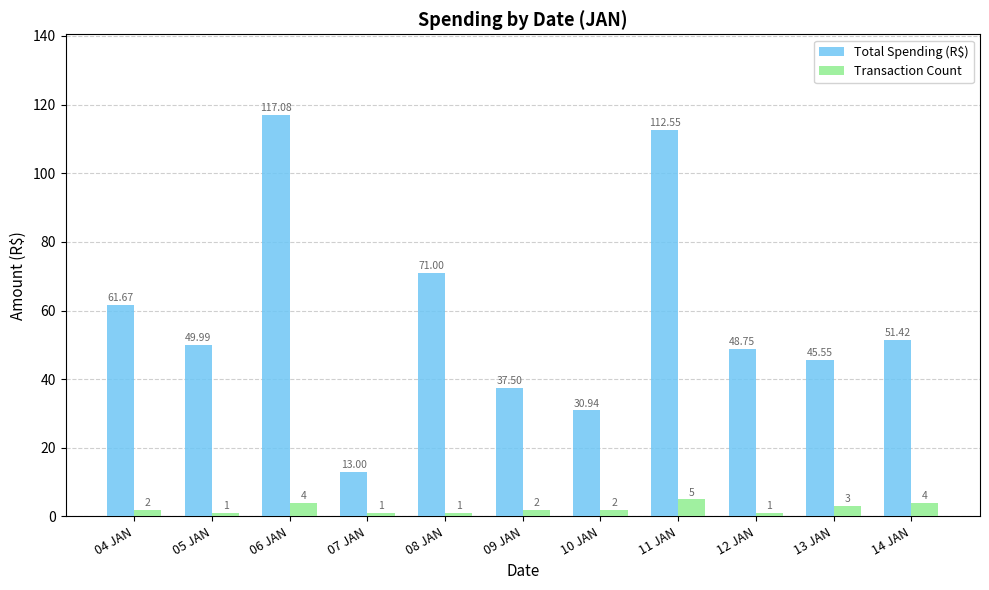

What is the sum of all Transaction Count values?

26.0